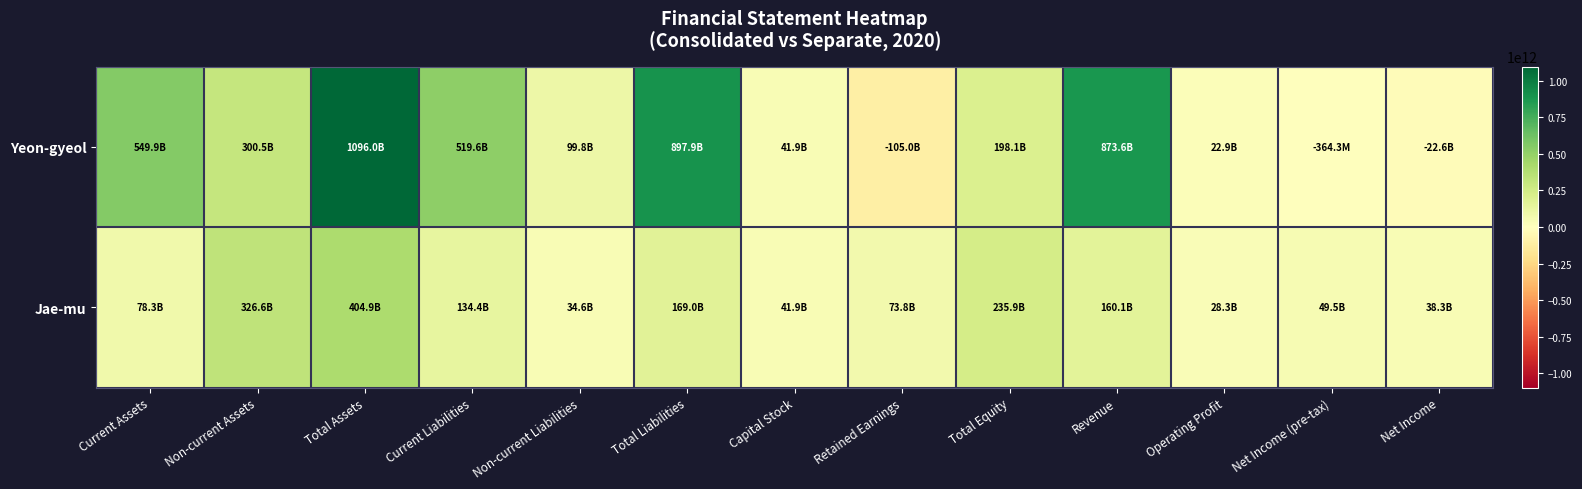

What is the total value across all series at Operating Profit?

51131453679